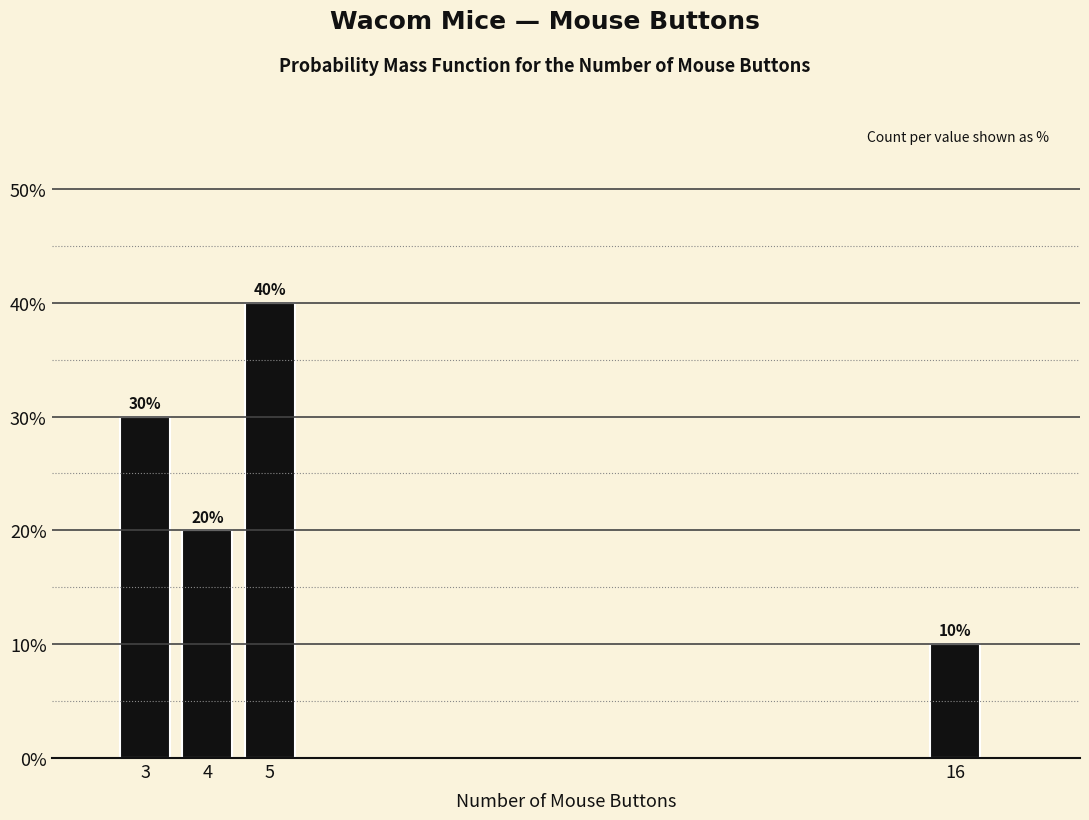

Reading left to right, extract all data points from this chart.

30	20	40	10